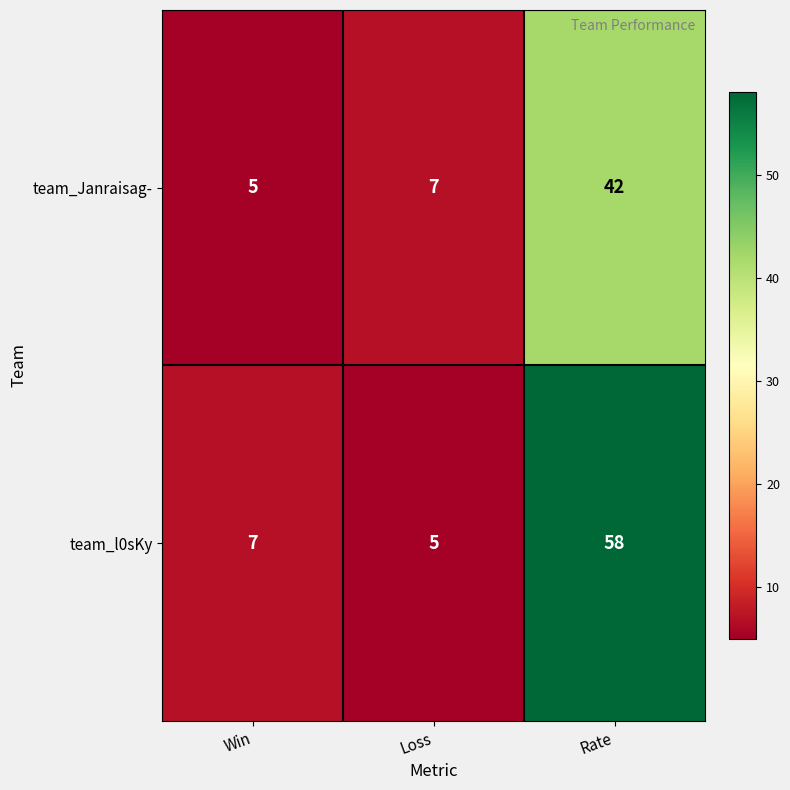

Which series has the largest total across all categories?

team_l0sKy